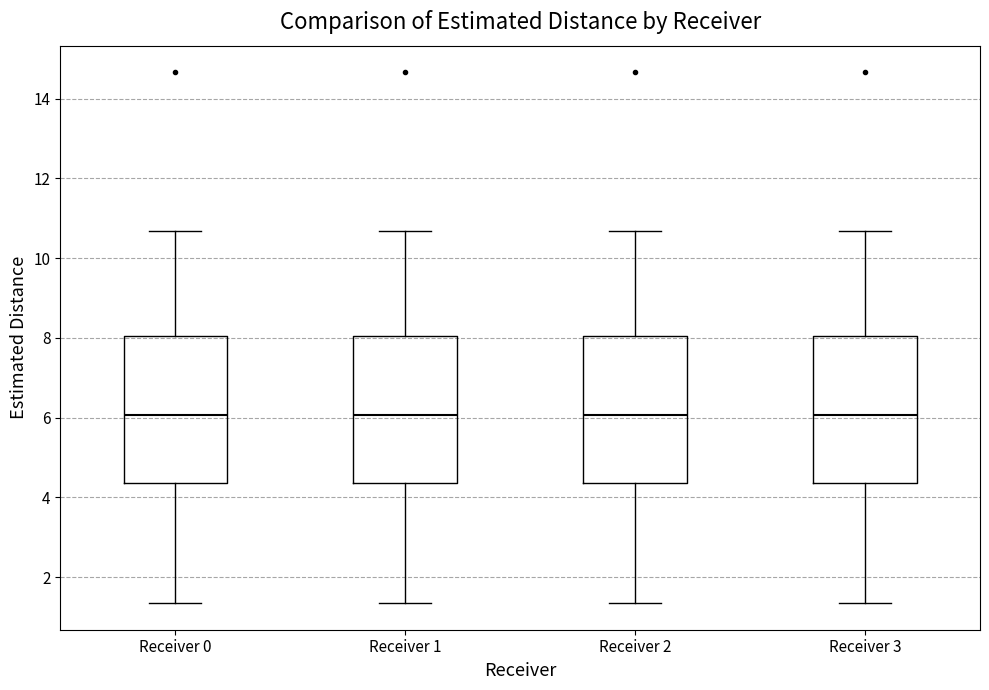

Reading left to right, read every box against the y-axis: the position of its median line, the range the box covers, and the ends of its whiskers. The values are not printed on the chart, so give them approximately, as read against the axis.

Receiver 0: median 6.0, box 4.4 to 8.0, whiskers 1.4 to 10.6
Receiver 1: median 6.0, box 4.4 to 8.0, whiskers 1.4 to 10.6
Receiver 2: median 6.0, box 4.4 to 8.0, whiskers 1.4 to 10.6
Receiver 3: median 6.0, box 4.4 to 8.0, whiskers 1.4 to 10.6